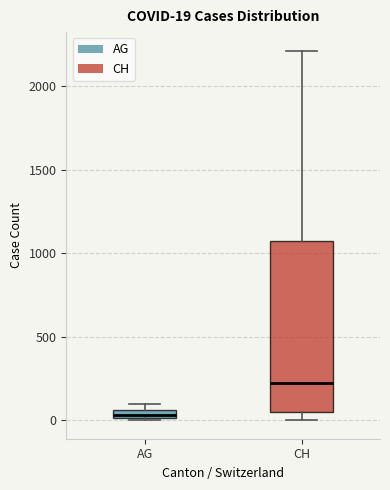

Which box's median line is the highest?

CH